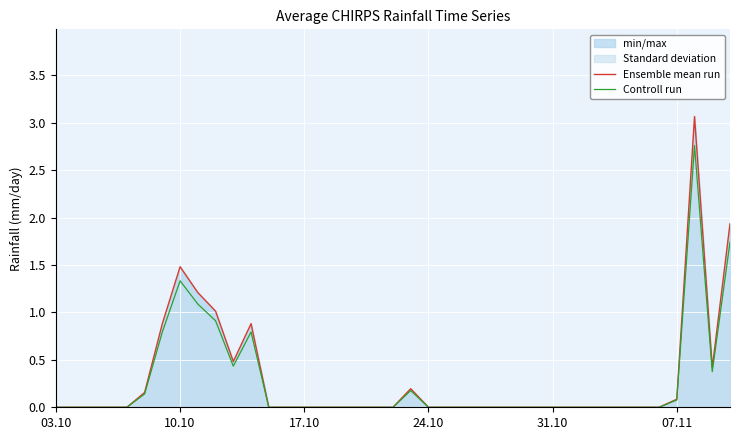

What is the difference between the second highest and second lowest values in the Controll run series?

1.7